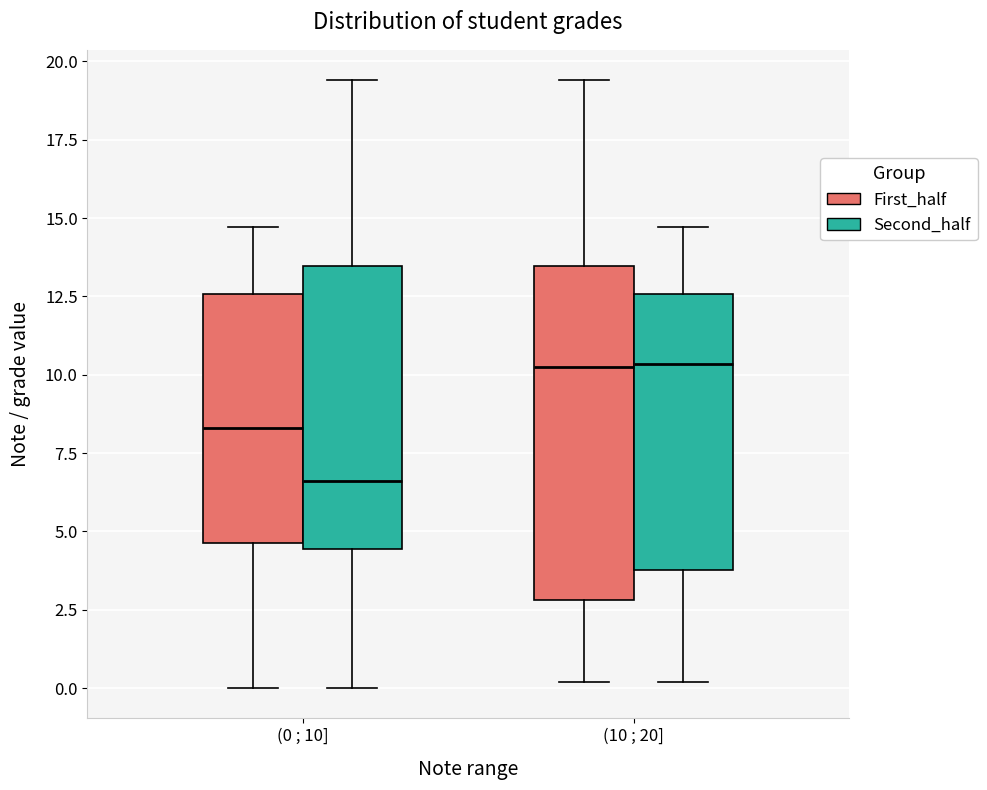

Reading left to right, read every box against the y-axis: the position of its median line, the range the box covers, and the ends of its whiskers. The values are not printed on the chart, so give them approximately, as read against the axis.

(0 ; 10] (First_half): median 8.5, box 4.5 to 12.5, whiskers 0.0 to 14.5
(0 ; 10] (Second_half): median 6.5, box 4.5 to 13.5, whiskers 0.0 to 19.5
(10 ; 20] (First_half): median 10.5, box 3.0 to 13.5, whiskers 0.0 to 19.5
(10 ; 20] (Second_half): median 10.5, box 4.0 to 12.5, whiskers 0.0 to 14.5